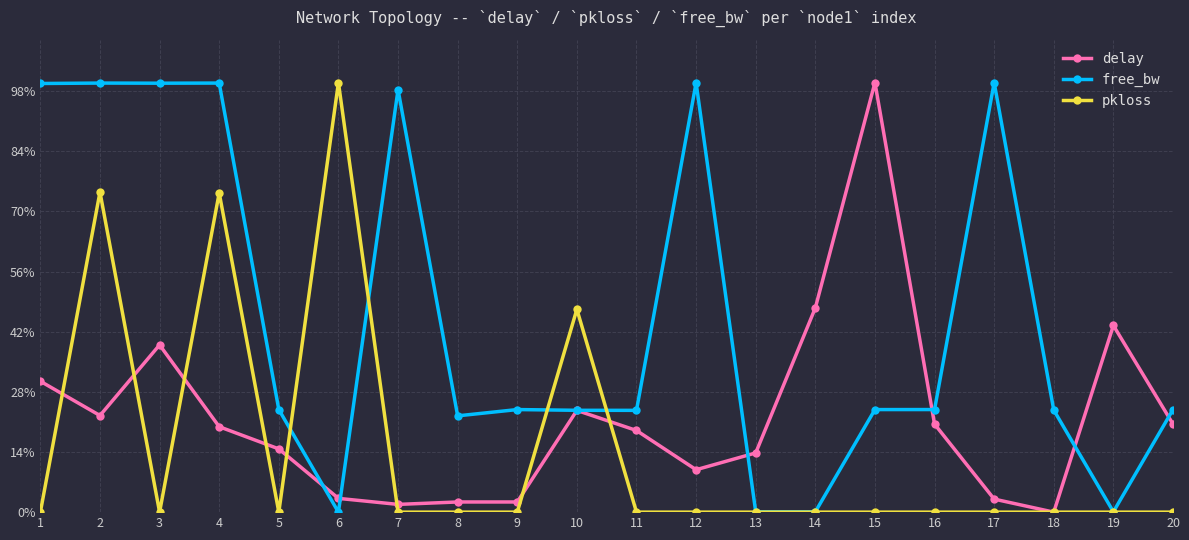

What is the difference between the maximum and second lowest values in the delay series?

98.2